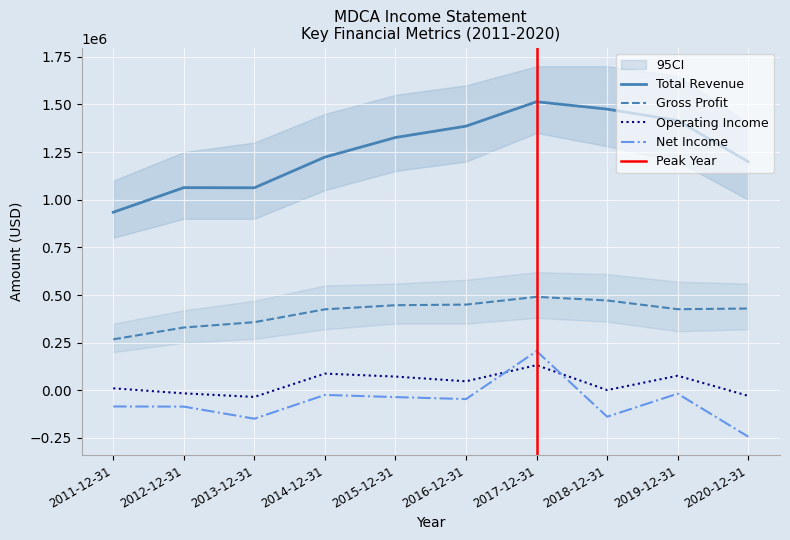

Rank the series at 2014-12-31 from highest to lowest value.

Total Revenue, Gross Profit, Operating Income or Loss, Net Income